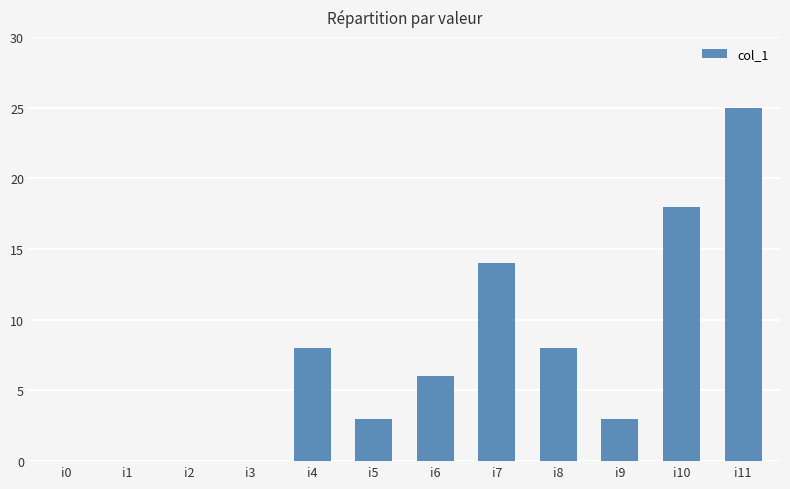

Where does the data first go above 6?

i4